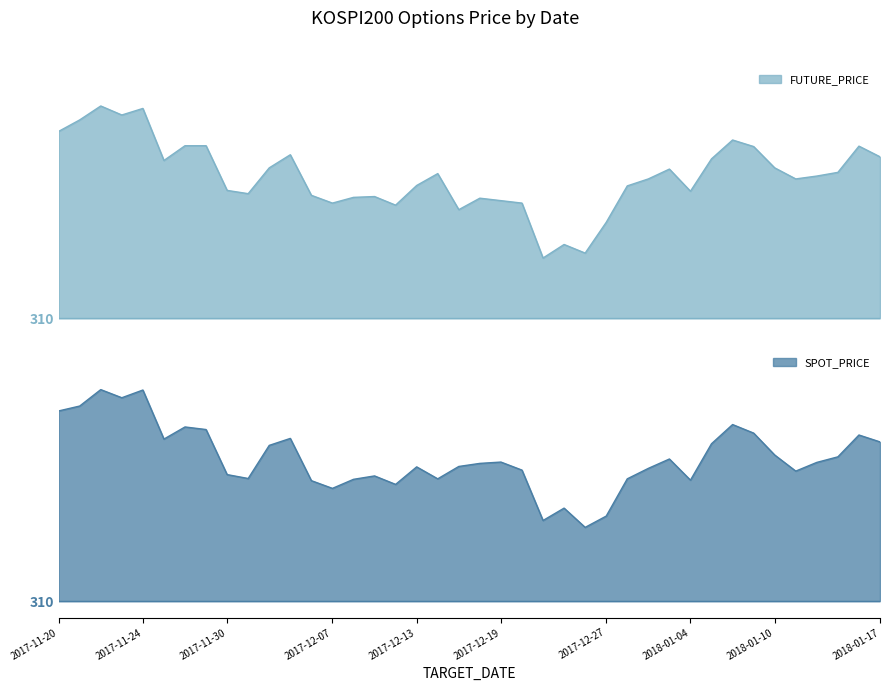

Is the value of FUTURE_PRICE at 2017-12-19 greater than the value of SPOT_PRICE at 2017-12-18?

No